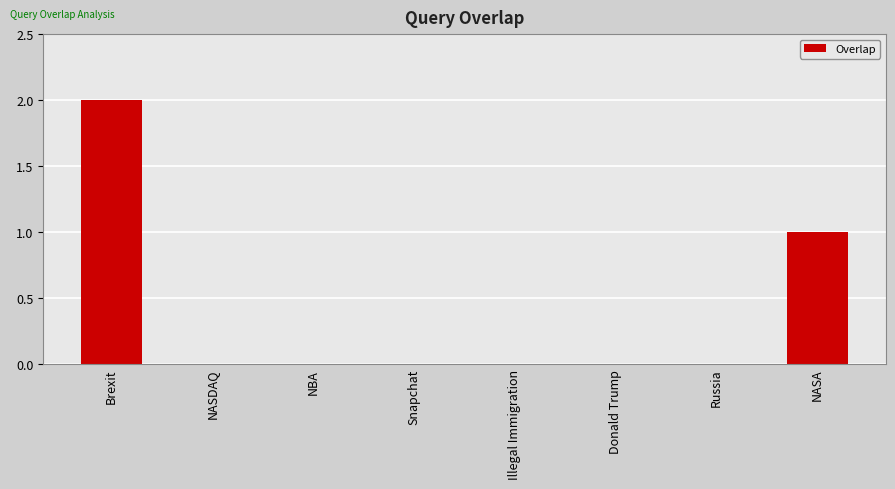

What is the sum of all values?

3